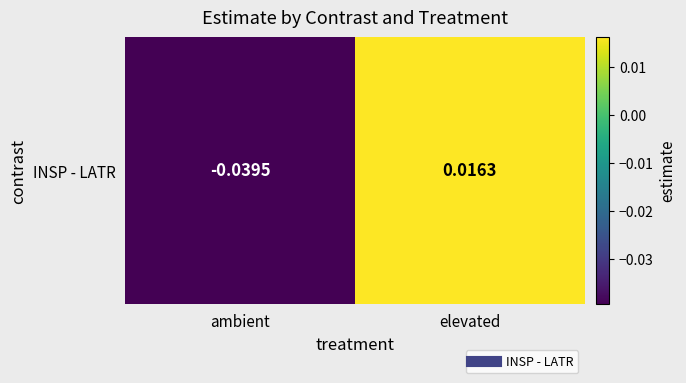

Rank the categories by value from lowest to highest.

ambient, elevated